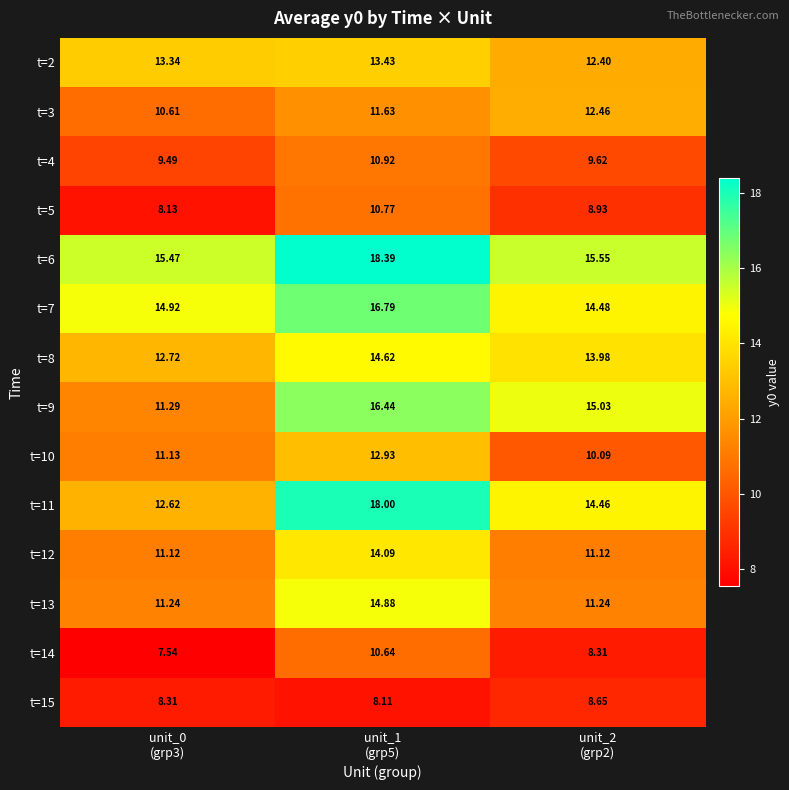

How many series are shown in this chart?

14